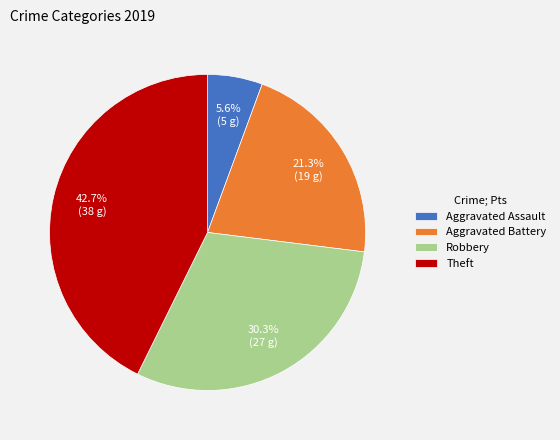

Which category has the smallest portion of the pie?

Aggravated Assault